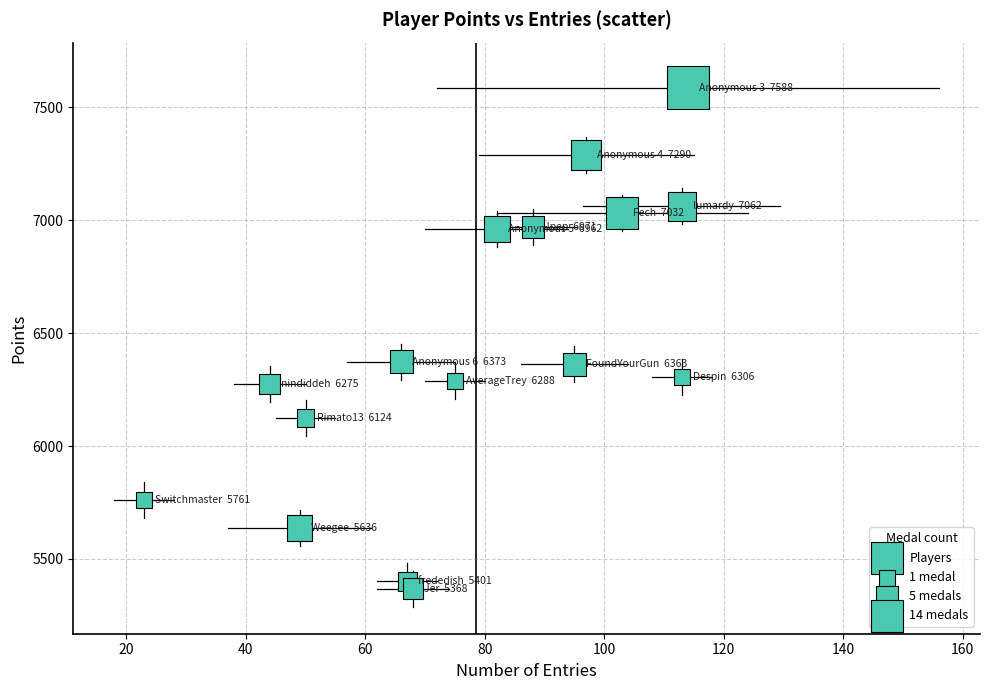

What is the range of Y values (max minus min)?

2220